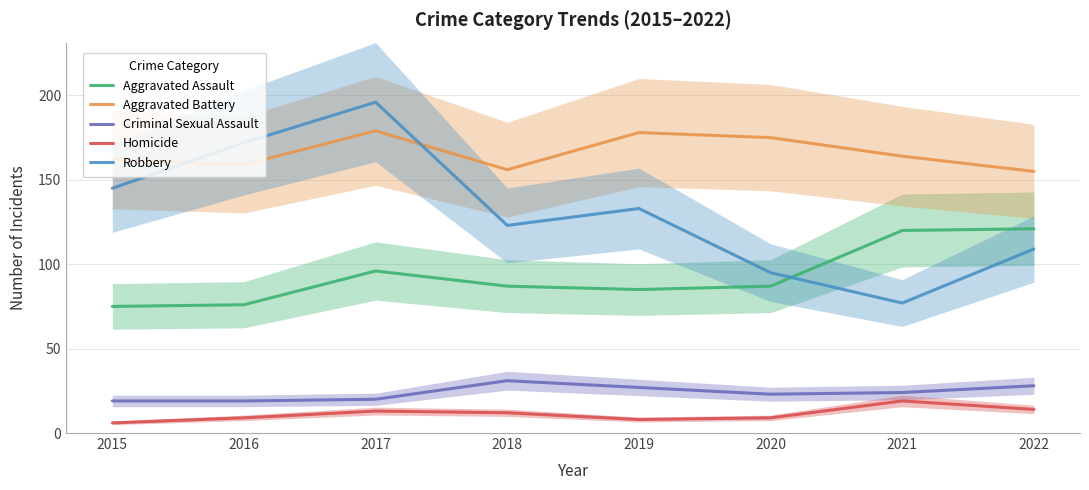

At how many categories does at least one series exceed 38?

8